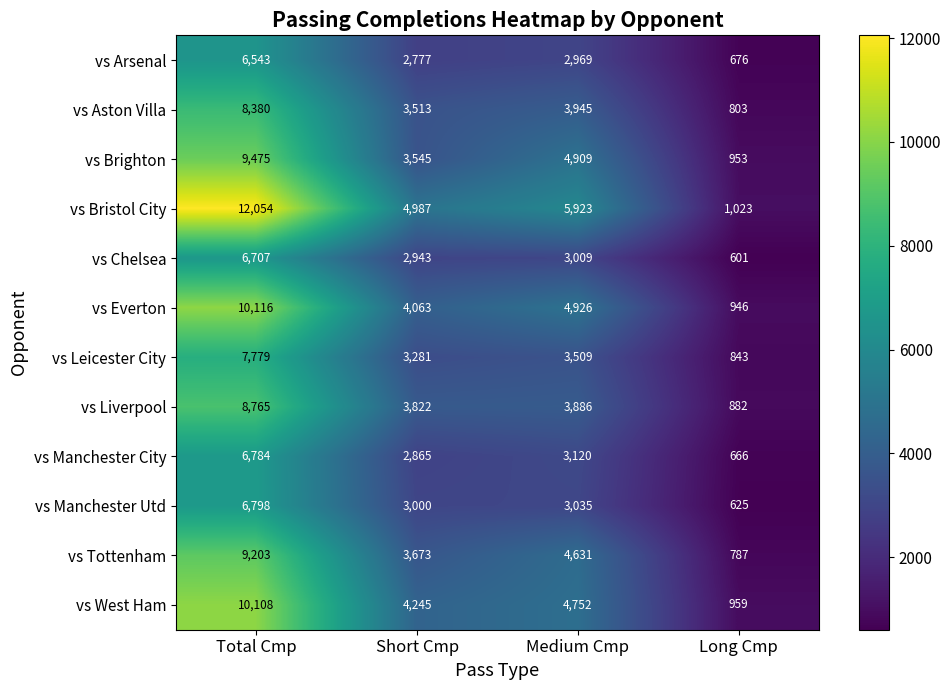

The value of vs West Ham at Short Cmp is 2684. True or false?

False